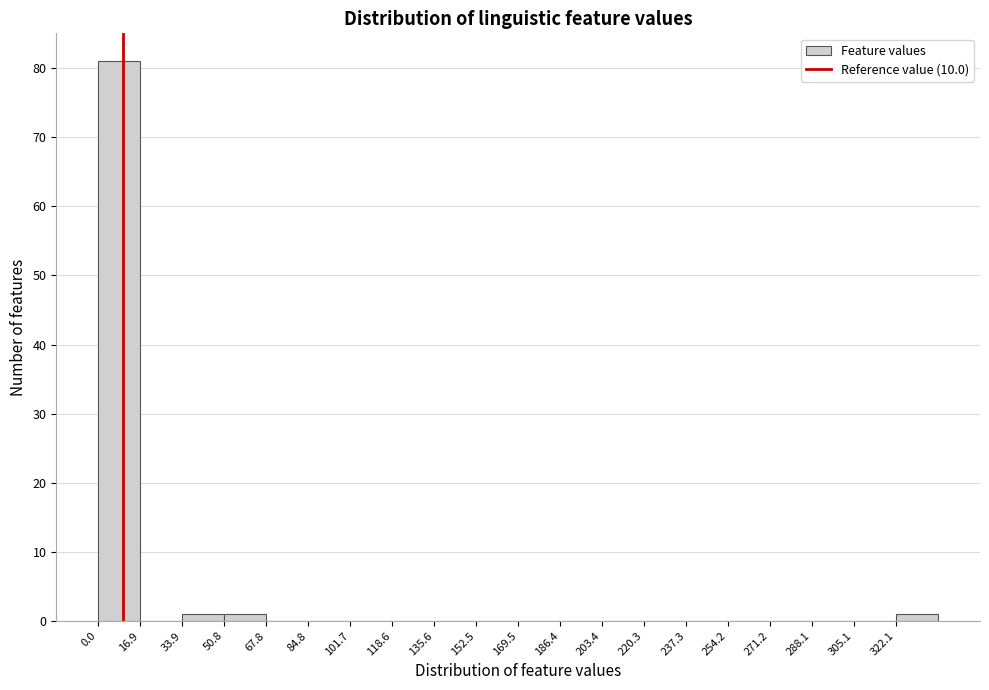

Over which range of the x-axis is the bar tallest?

0 to 16